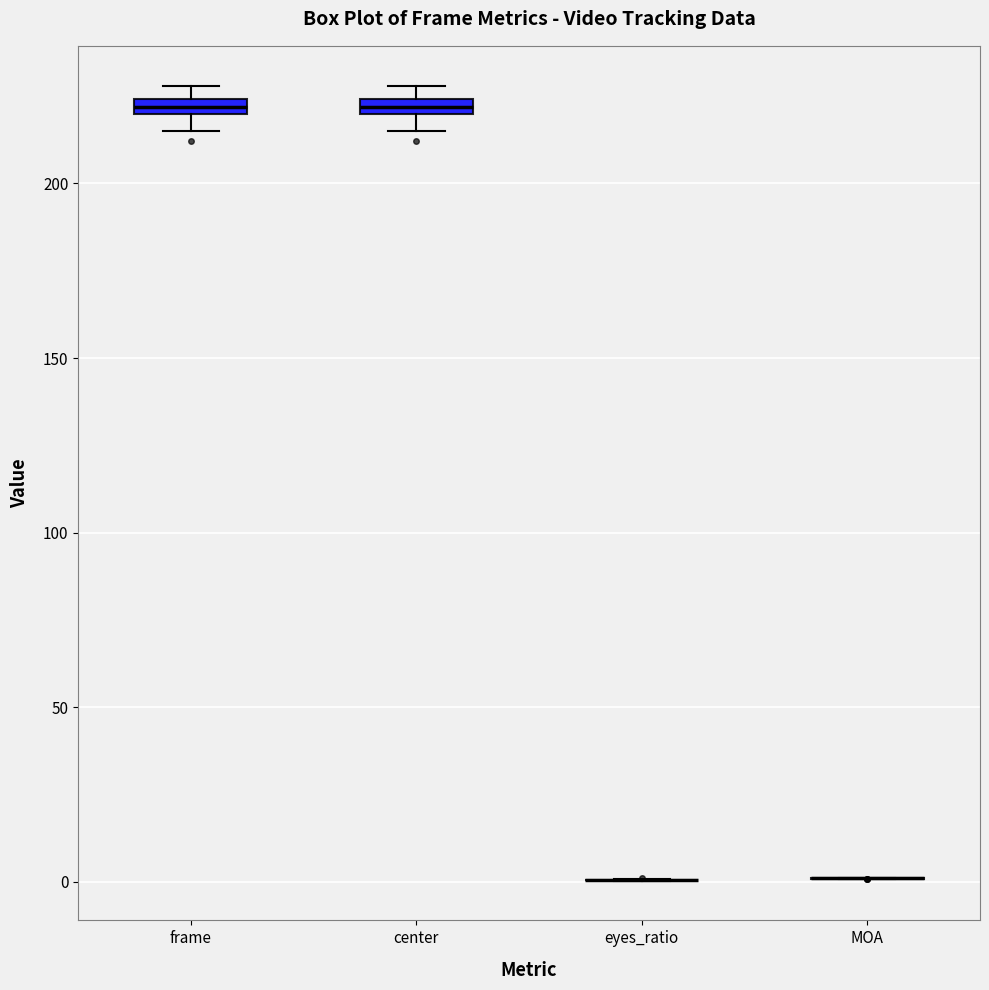

Where is the upper edge of the box for frame on the y-axis? The values are not printed on the chart, so give them approximately, as read against the axis.

225